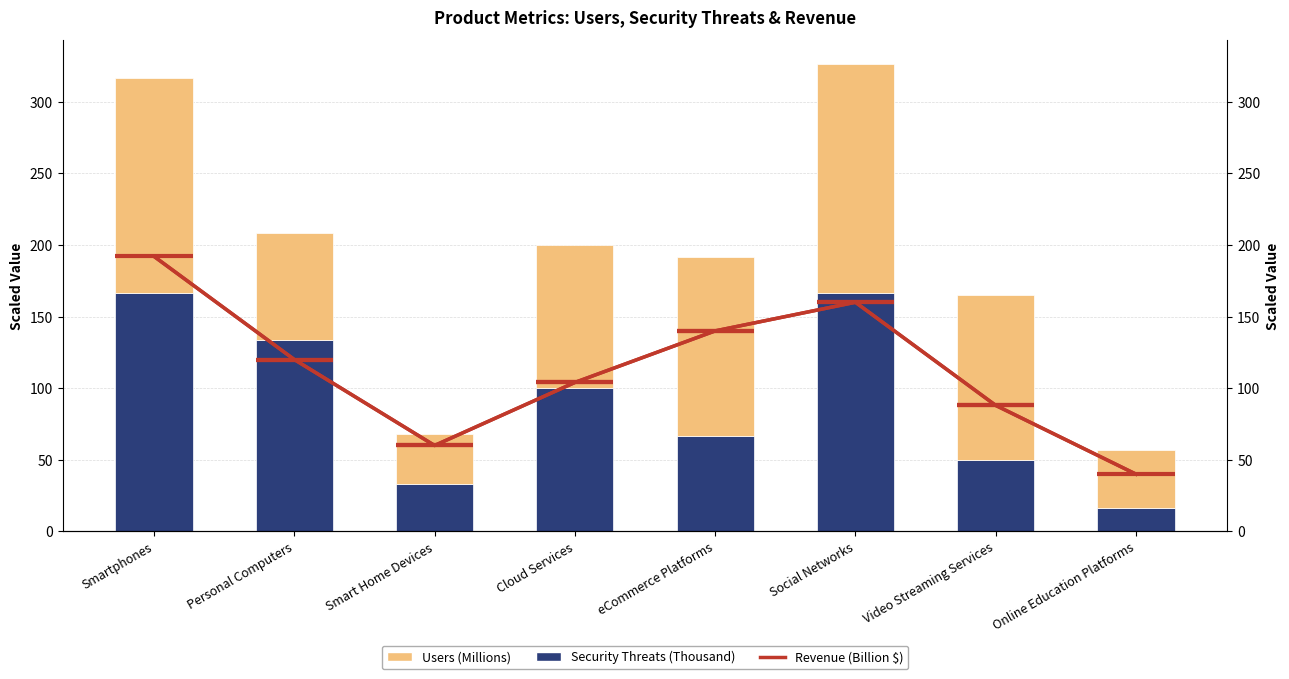

At which category is the sum across all series the highest?

Smartphones